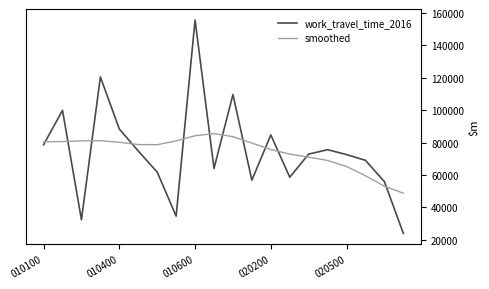

Which series changed the most between 6 and 15?

work_travel_time_2016